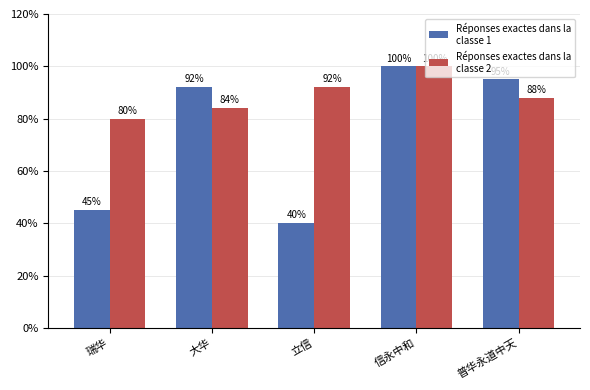

What is the greatest value displayed?

100